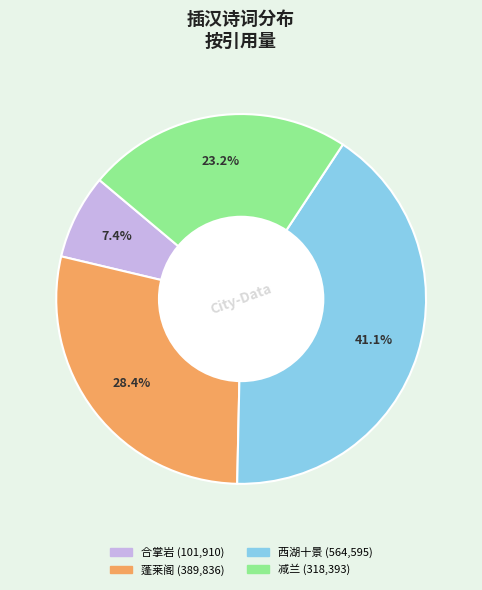

Is there any slice that represents more than half of the pie?

No